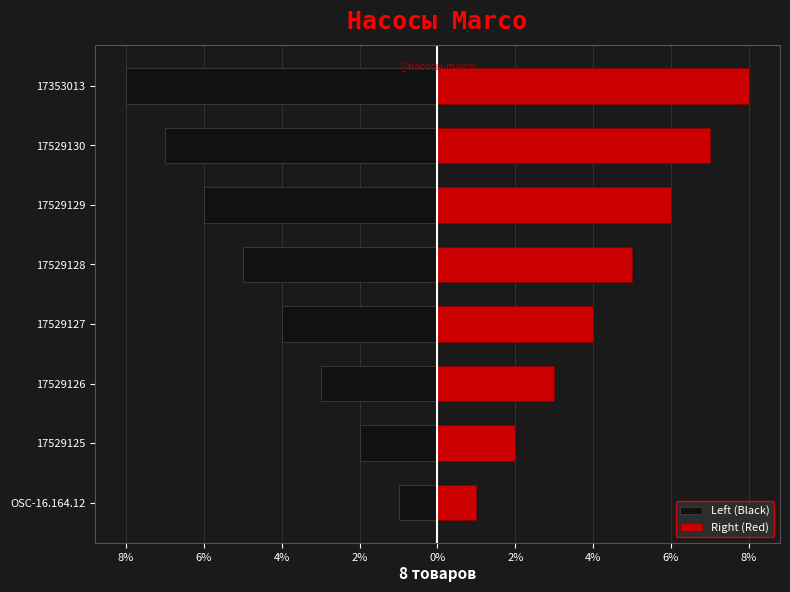

True or false: Right (Red) has a value of 1 at 17529127.

False